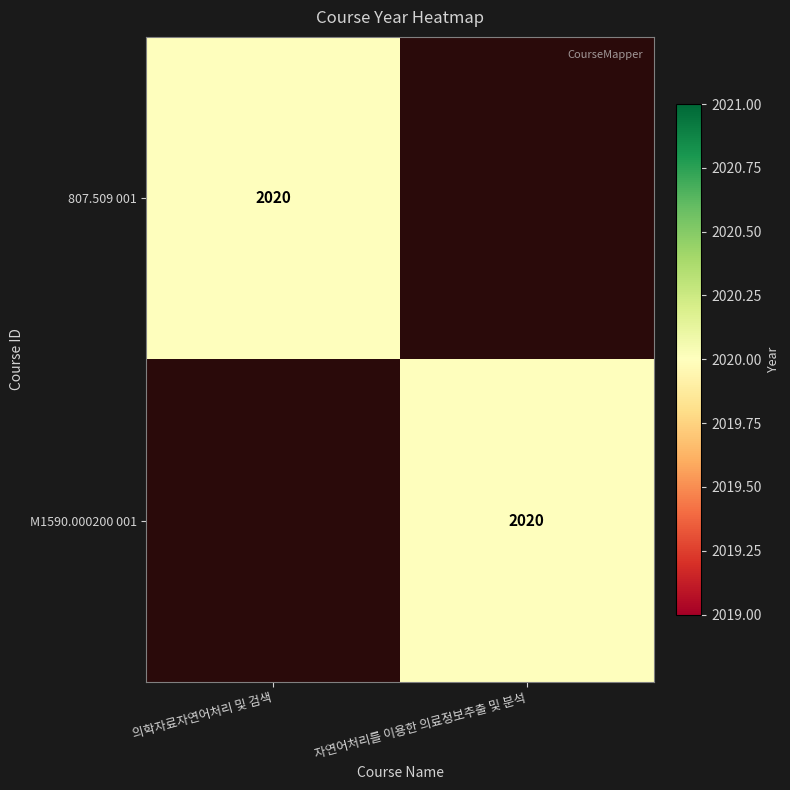

True or false: M1590.000200 001 has a value of 2020 at 자연어처리를 이용한 의료정보추출 및 분석.

True